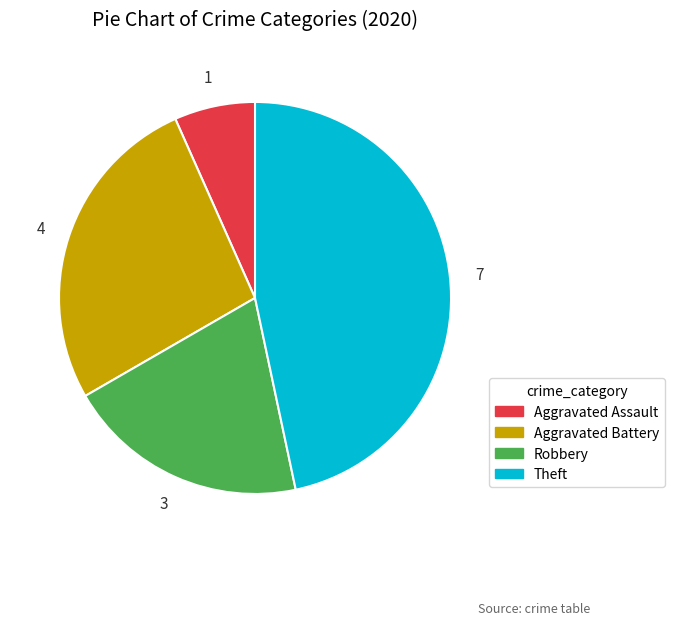

How many segments does this pie chart have?

4